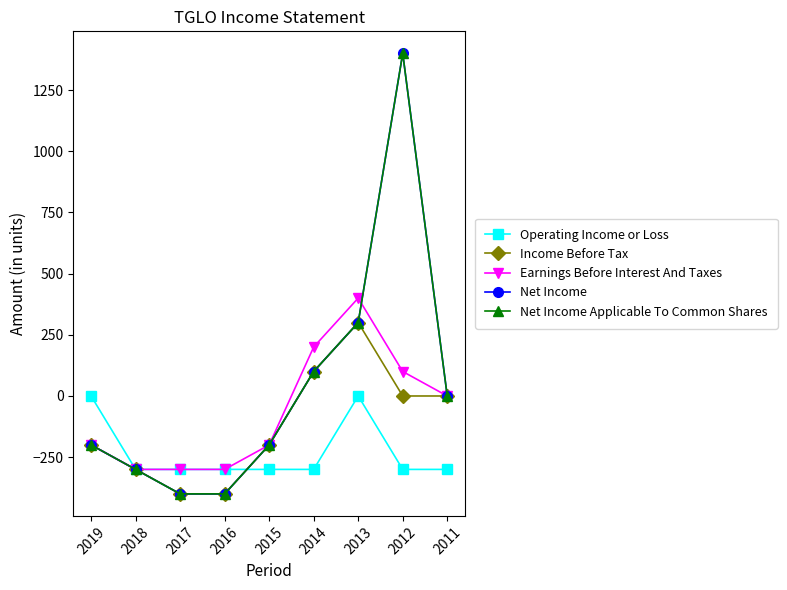

Is the value of Net Income at 2015 greater than the value of Operating Income or Loss at 2012?

Yes